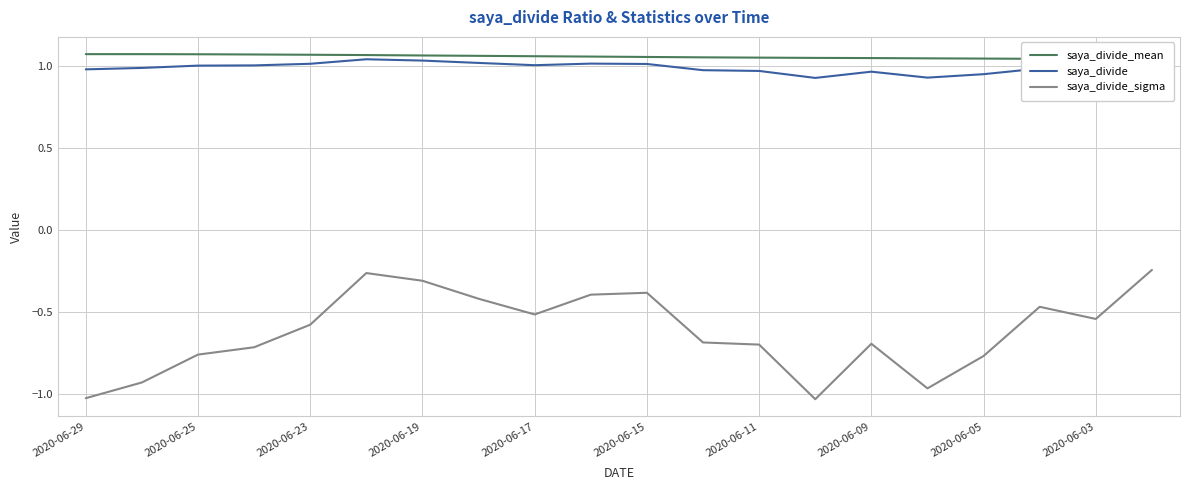

What is the difference between the maximum and minimum values in the saya_divide series?

0.1